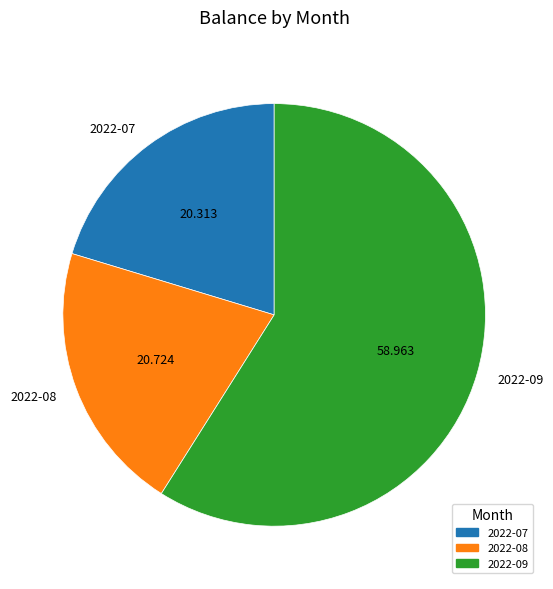

Does 2022-09 represent more than half of the total?

Yes